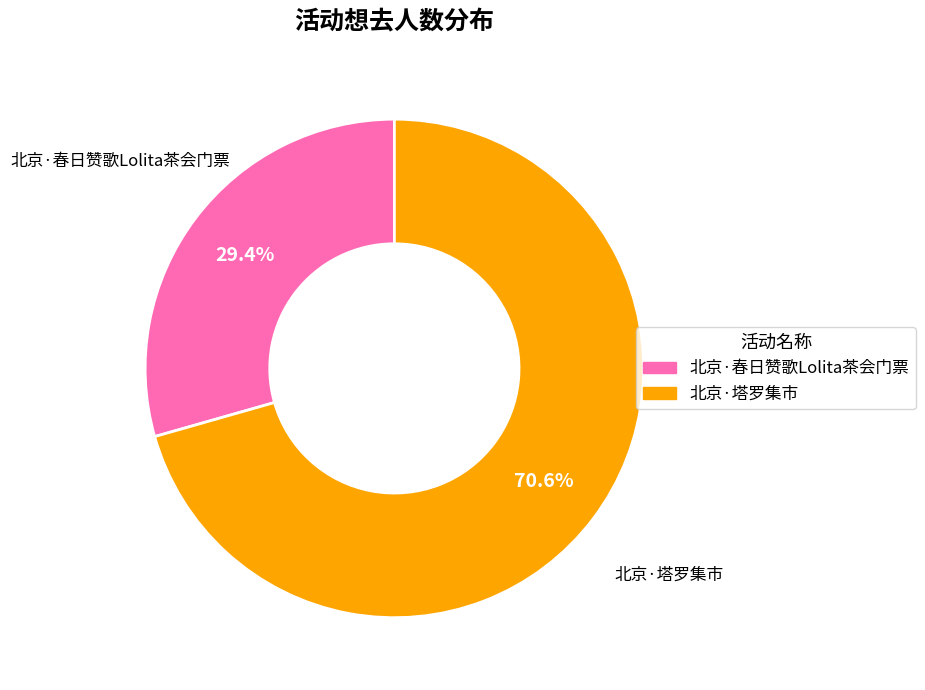

What percentage is the 北京·塔罗集市 slice, to the nearest percent?

71%